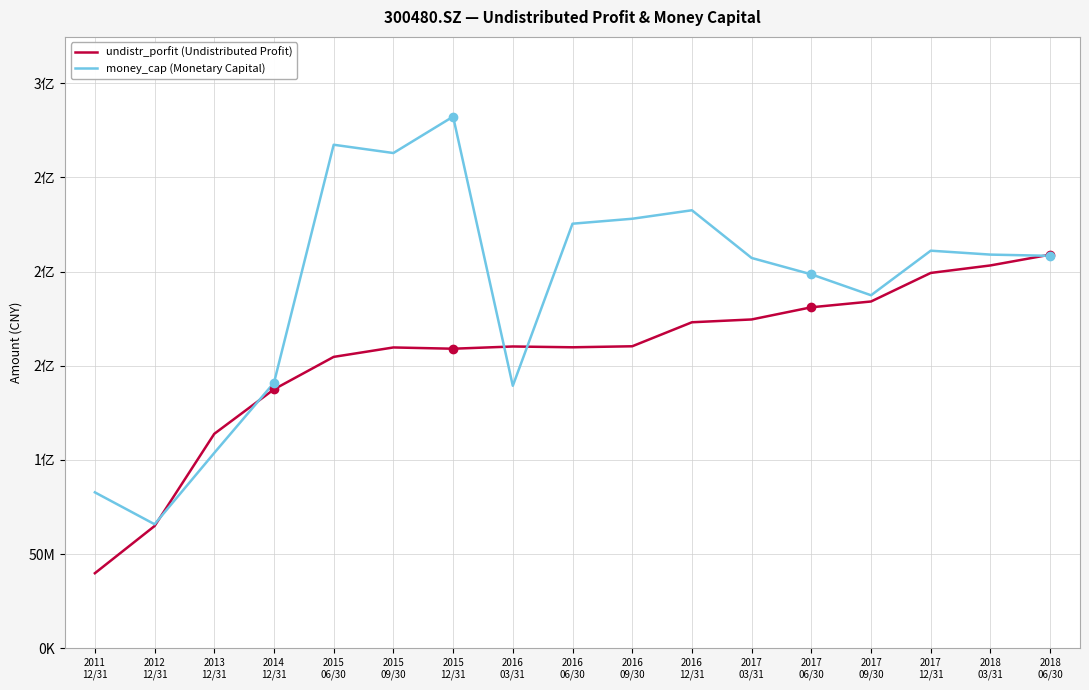

What are all the series names shown in the legend?

undistr_porfit (Undistributed Profit), money_cap (Monetary Capital)